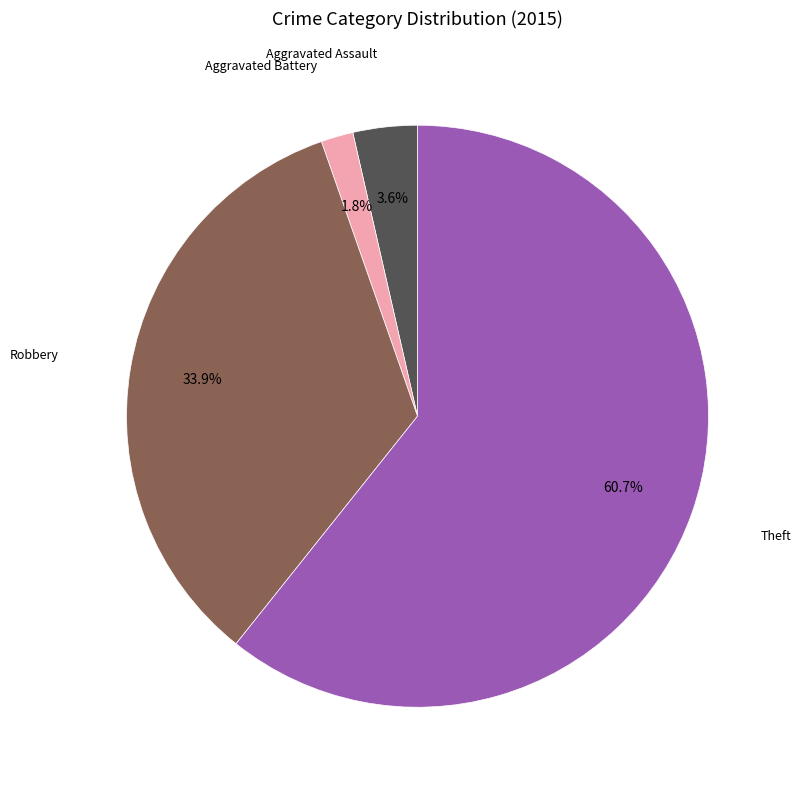

To the nearest percent, what is the difference between the largest and smallest slice percentages?

59%